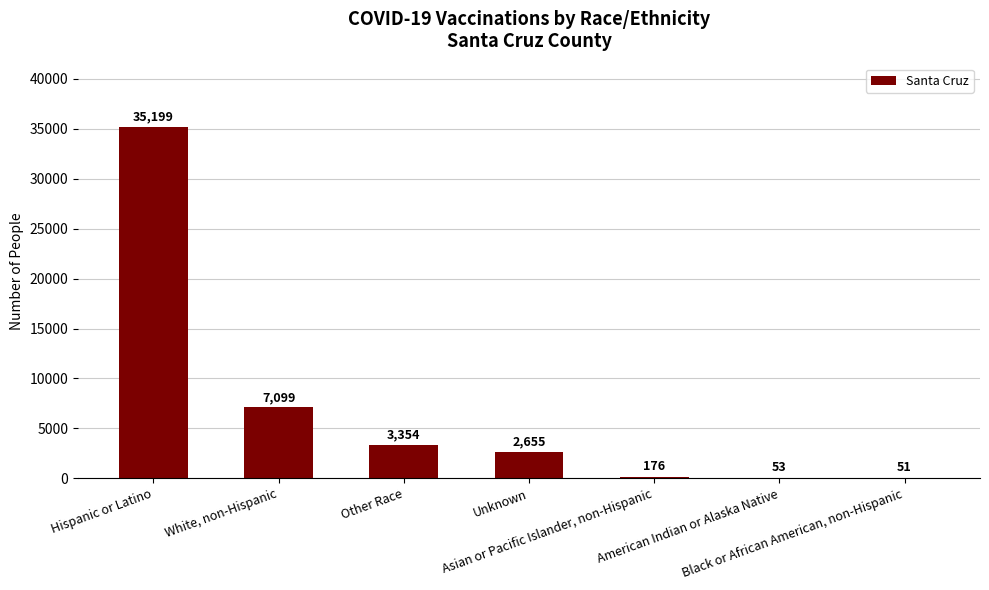

True or false: the data shows 644 at Unknown.

False